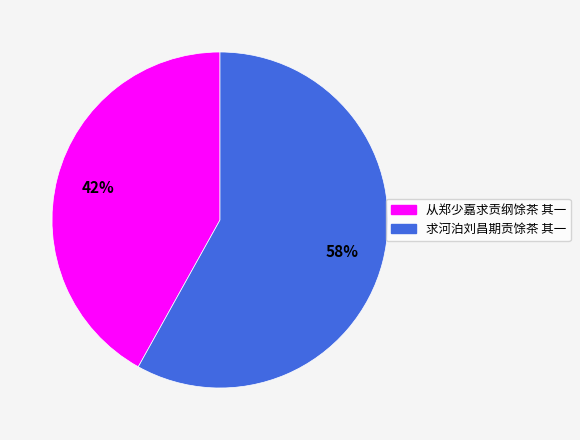

Which slice is the largest?

求河泊刘昌期贡馀茶 其一